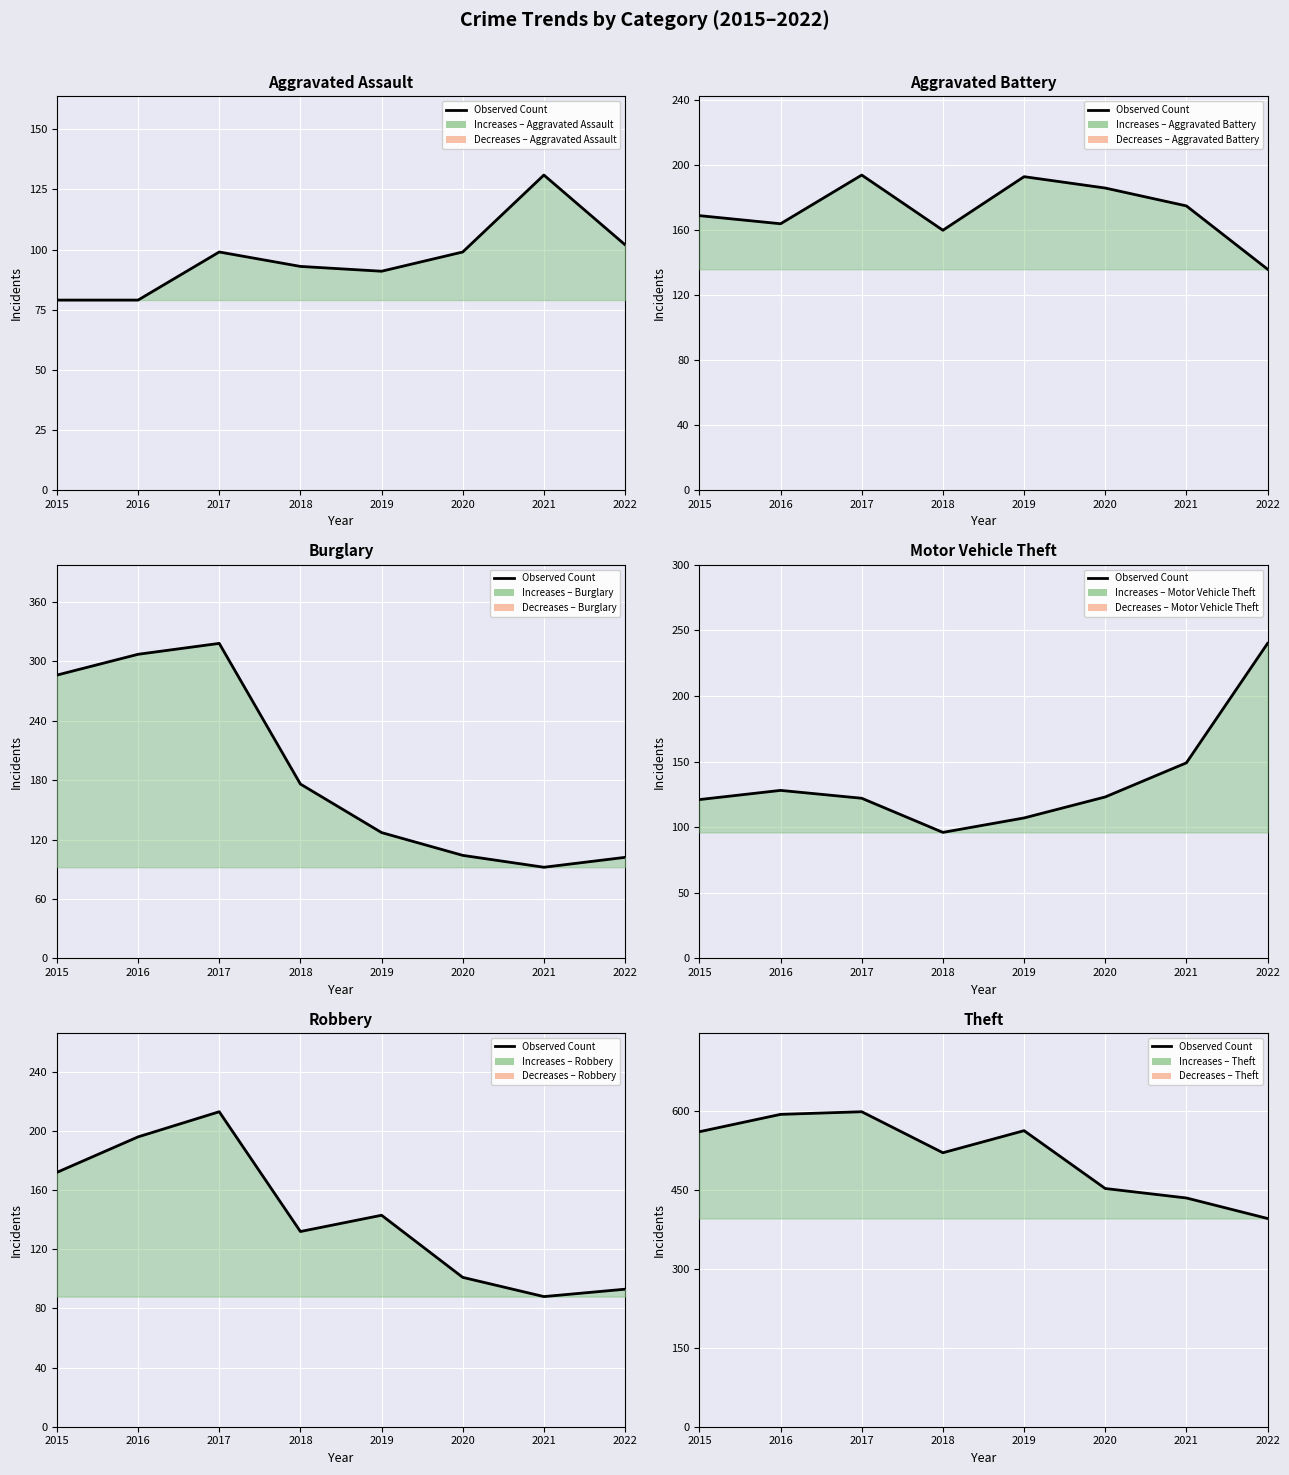

What is the total value across all series at 2018?

1178